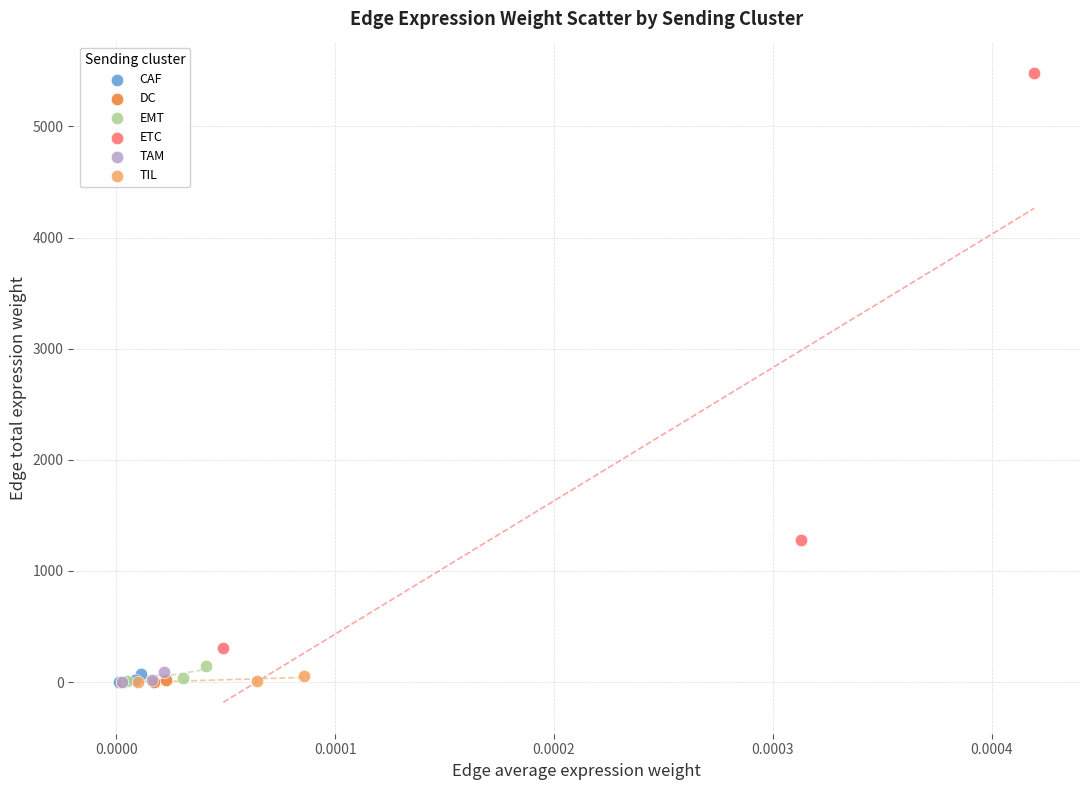

Which series has the largest Y range (max minus min)?

ETC